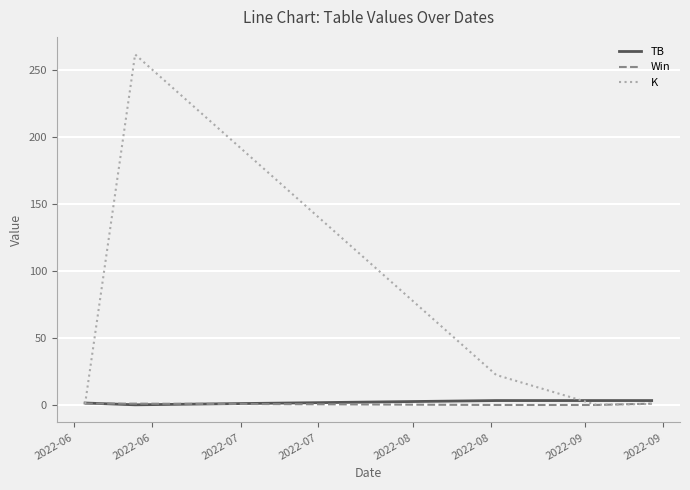

What are all the series names shown in the legend?

TB, Win, K